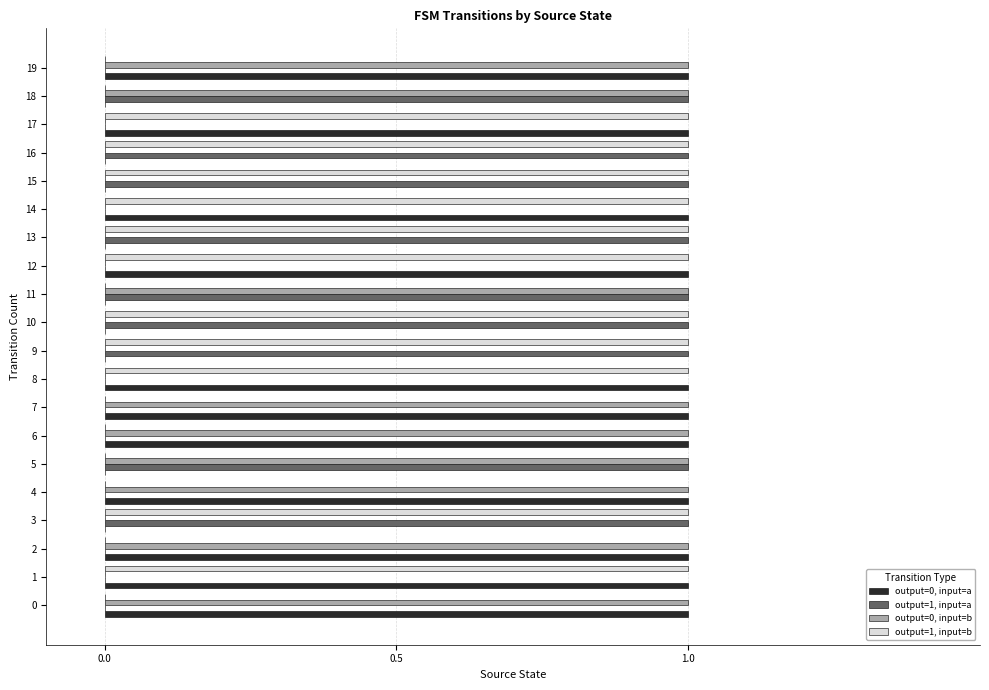

What are all the series names shown in the legend?

output=0, input=a, output=1, input=a, output=0, input=b, output=1, input=b